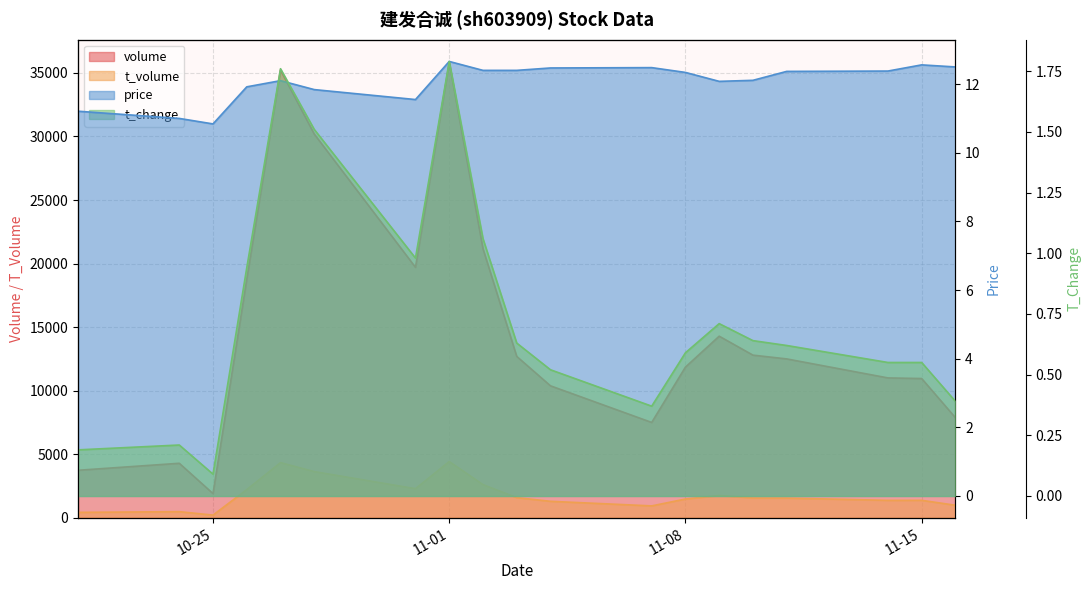

True or false: volume and price cross at least once.

False